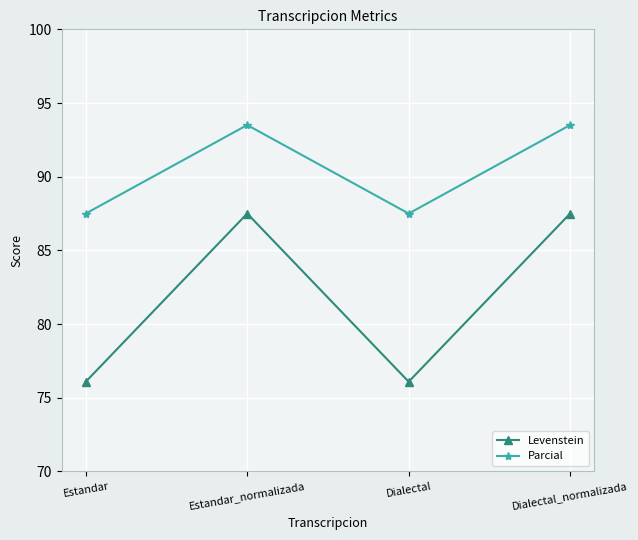

How many values in the Parcial series are below 93?

2